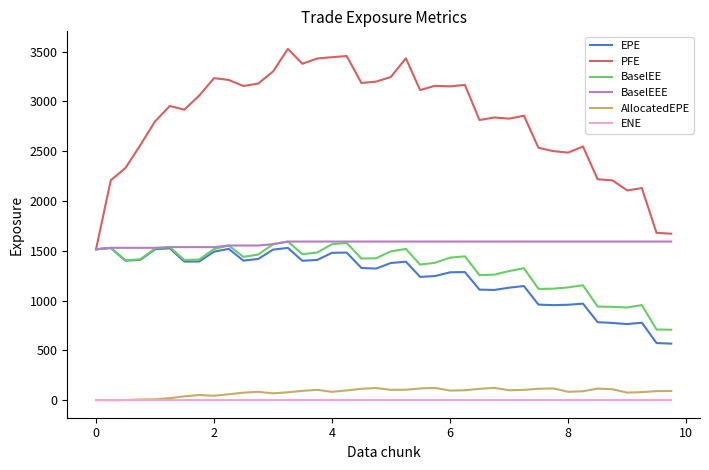

Count the number of categories in the chart.

40